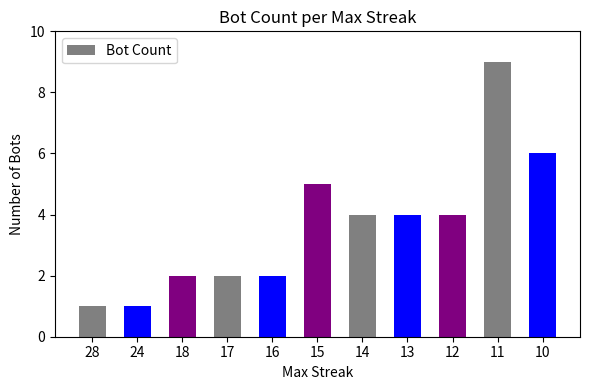

Reading left to right, transcribe all the data shown in this chart.

28=1	24=1	18=2	17=2	16=2	15=5	14=4	13=4	12=4	11=9	10=6